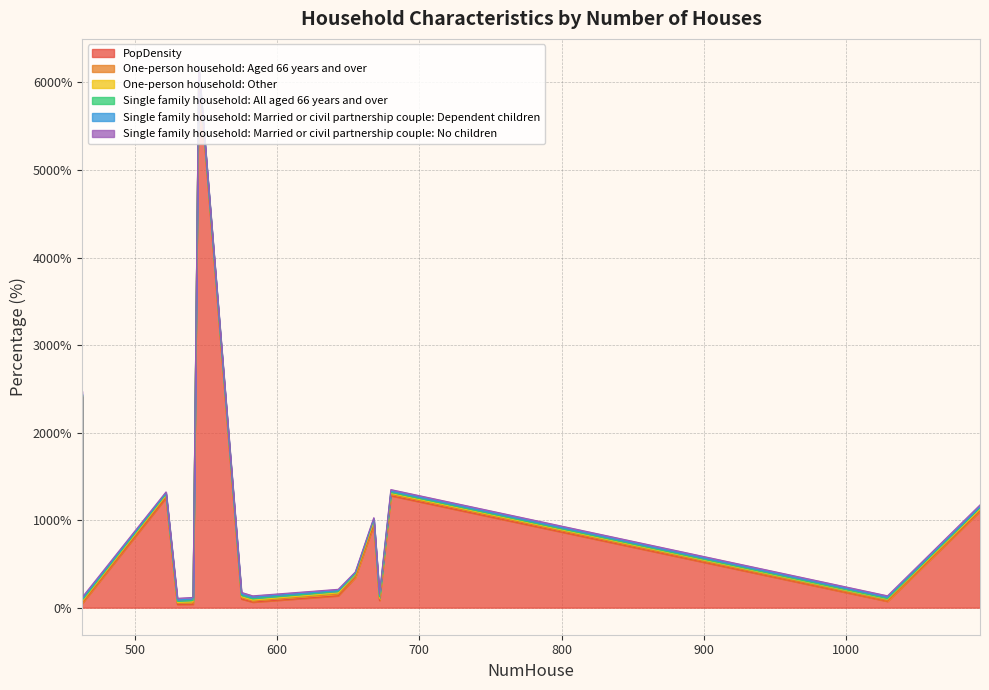

How many lines are shown in the chart?

6